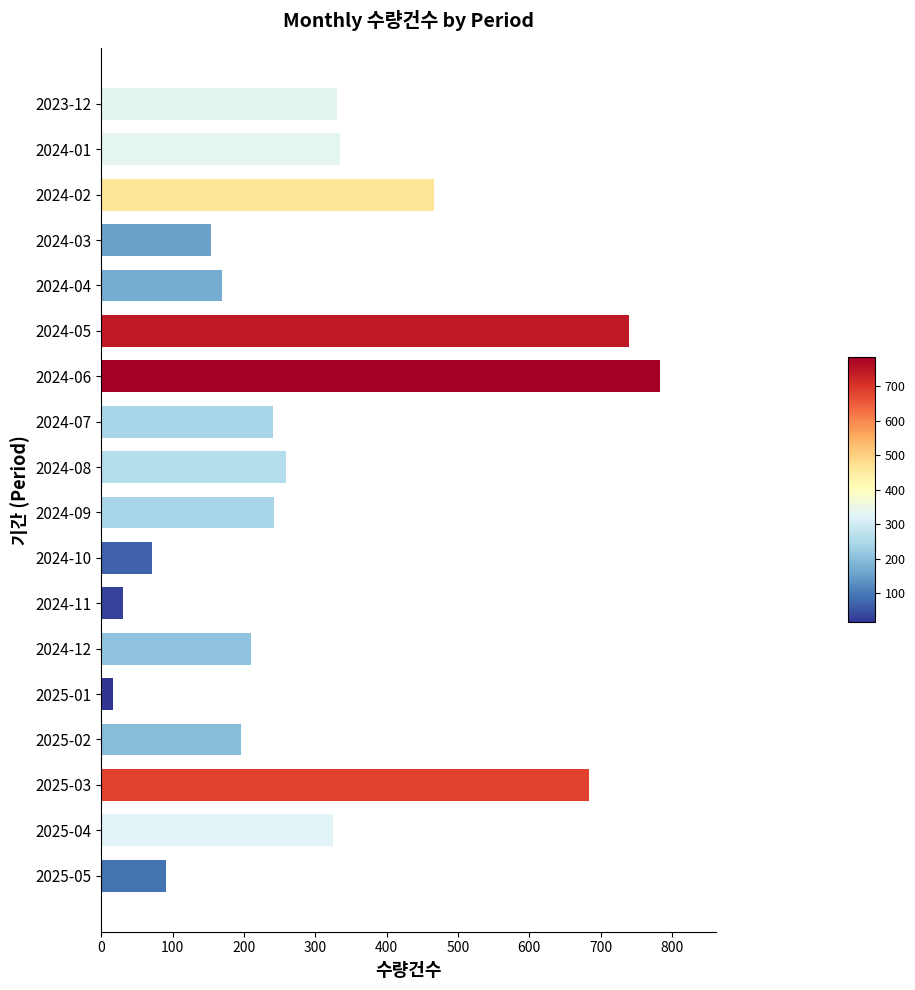

What is the ratio of the value at 2025-05 to the value at 2024-11?

2.9